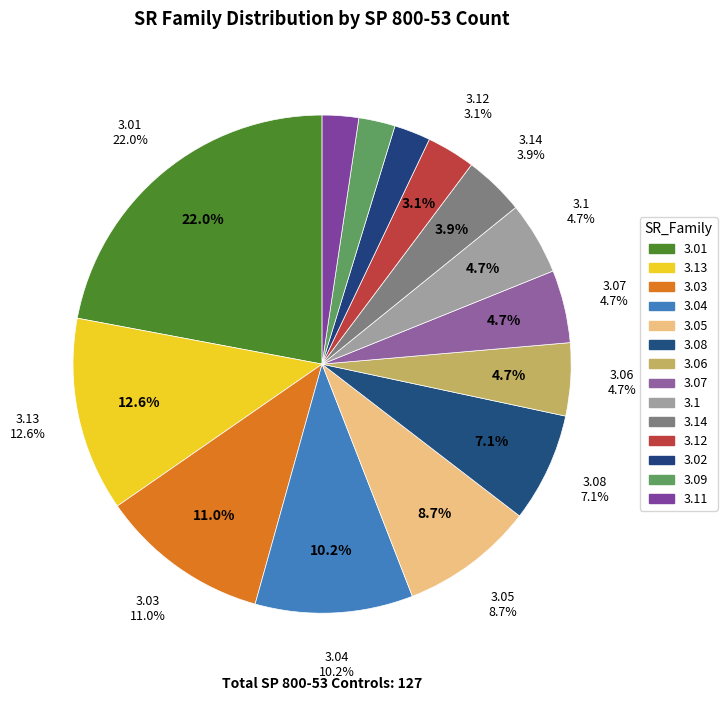

Do 3.14 and 3.07 together represent more than half of the pie?

No